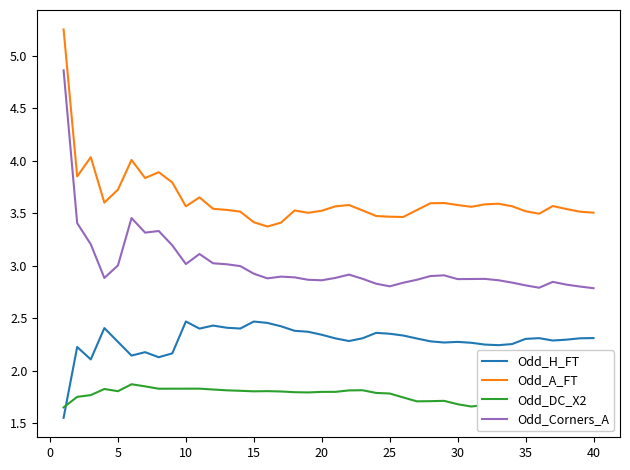

The value of Odd_A_FT at 15 is 3.4. True or false?

True